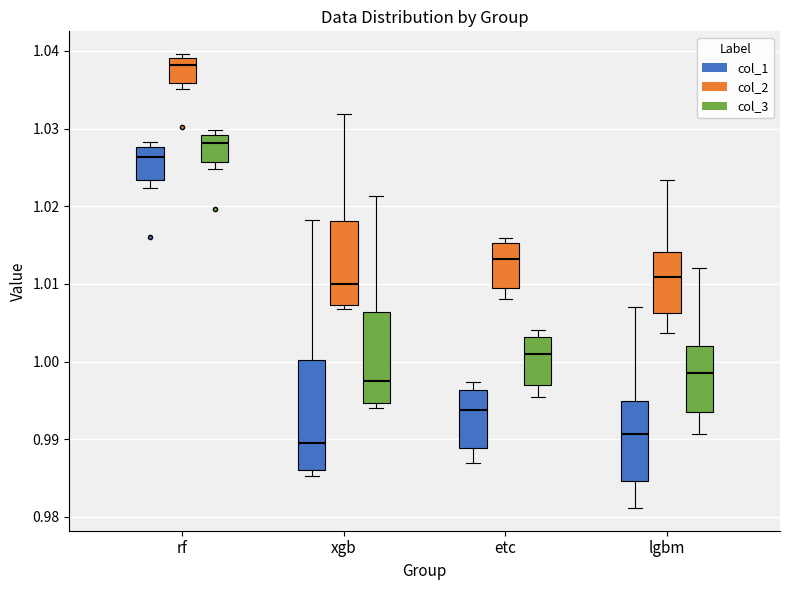

Reading left to right, transcribe this box plot: for each box, give where its median line is, the range the box spans, and where its two whiskers end, as read against the y-axis. The values are not printed on the chart, so give them approximately, as read against the axis.

rf (col_1): median 1.026, box 1.023 to 1.028, whiskers 1.022 to 1.028 (just above the box's upper edge)
rf (col_2): median 1.038, box 1.036 to 1.039, whiskers 1.035 to 1.040
rf (col_3): median 1.028, box 1.026 to 1.029, whiskers 1.025 to 1.030
xgb (col_1): median 0.990, box 0.986 to 1.000, whiskers 0.985 to 1.018
xgb (col_2): median 1.010, box 1.007 to 1.018, whiskers 1.007 (just below the box's lower edge) to 1.032
xgb (col_3): median 0.998, box 0.995 to 1.006, whiskers 0.994 to 1.021
etc (col_1): median 0.994, box 0.989 to 0.996, whiskers 0.987 to 0.997
etc (col_2): median 1.013, box 1.010 to 1.015, whiskers 1.008 to 1.016
etc (col_3): median 1.001, box 0.997 to 1.003, whiskers 0.995 to 1.004
lgbm (col_1): median 0.991, box 0.985 to 0.995, whiskers 0.981 to 1.007
lgbm (col_2): median 1.011, box 1.006 to 1.014, whiskers 1.004 to 1.023
lgbm (col_3): median 0.999, box 0.994 to 1.002, whiskers 0.991 to 1.012